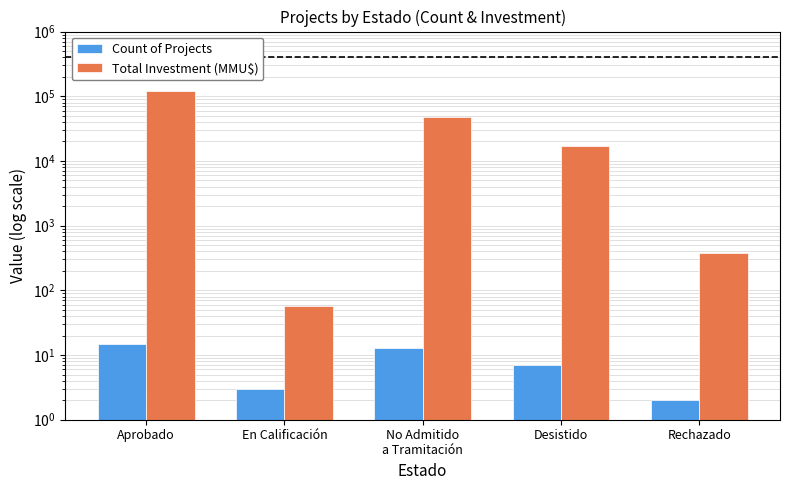

Which category has the highest value in the Total Investment (MMU$) series?

Aprobado